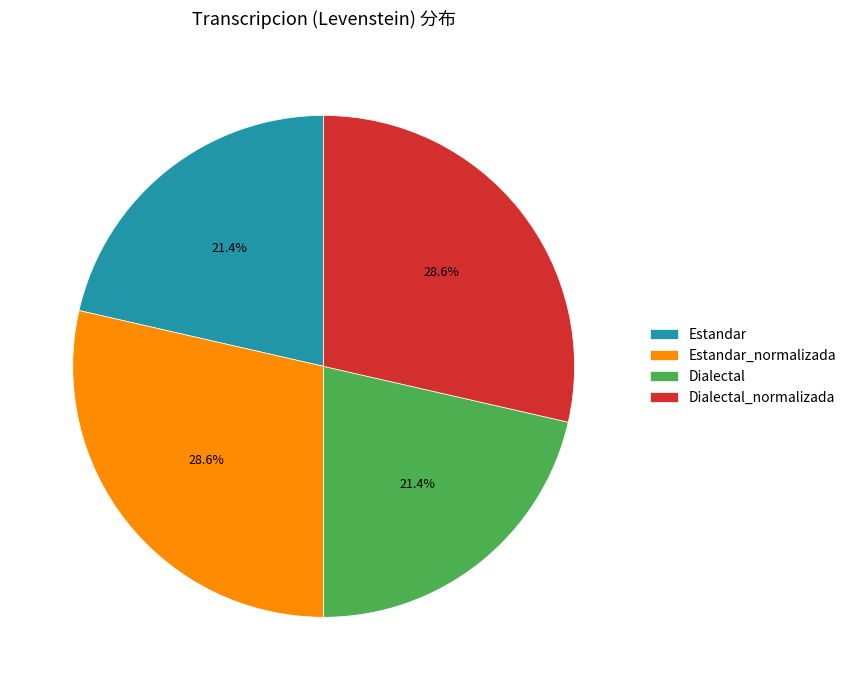

Is there any slice that represents more than half of the pie?

No